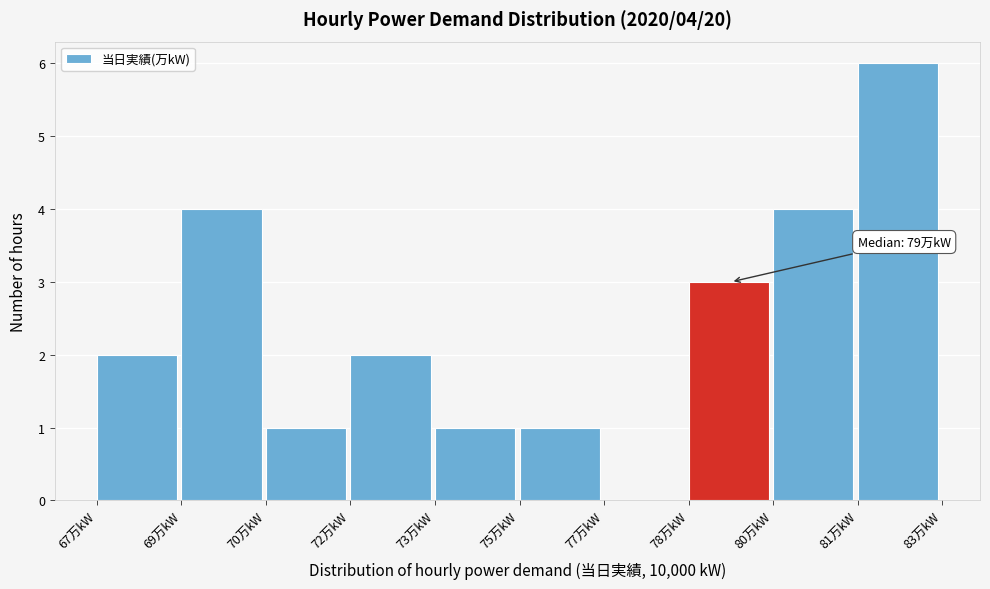

Reading left to right, list all the values displayed in this chart.

67万kW=2	69万kW=4	70万kW=1	72万kW=2	73万kW=1	75万kW=1	77万kW=0	78万kW=3	80万kW=4	81万kW=6